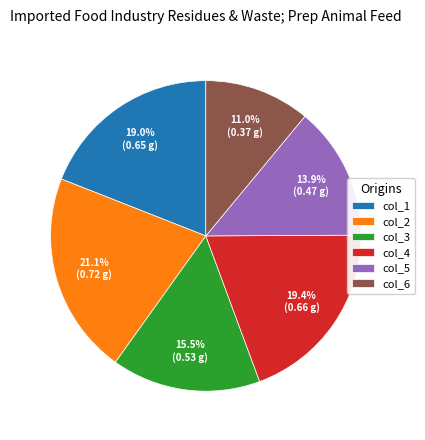

Is there a majority slice in this chart?

No